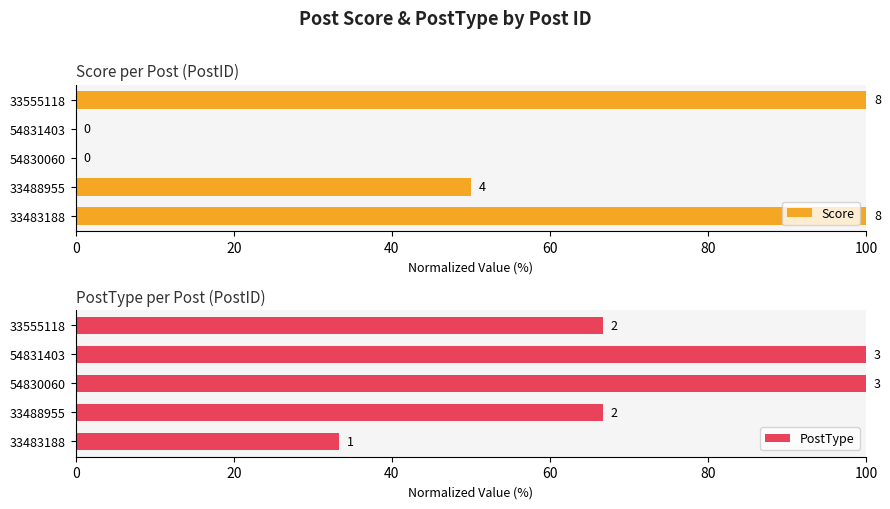

How many bars are there in each group?

2